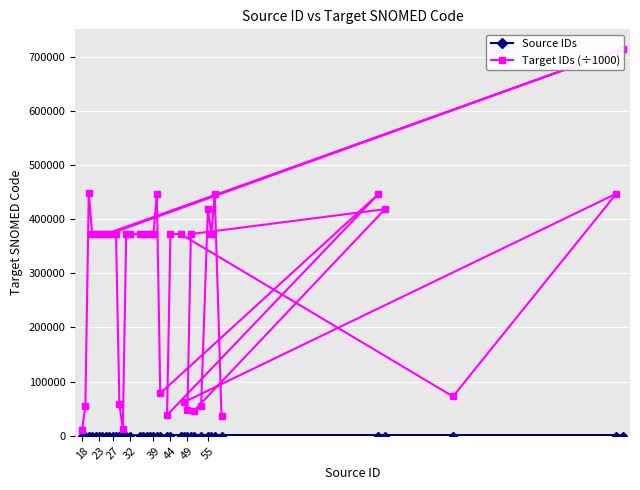

What is the difference between the second highest and minimum values in the Target IDs (÷1000) series?

438051.0